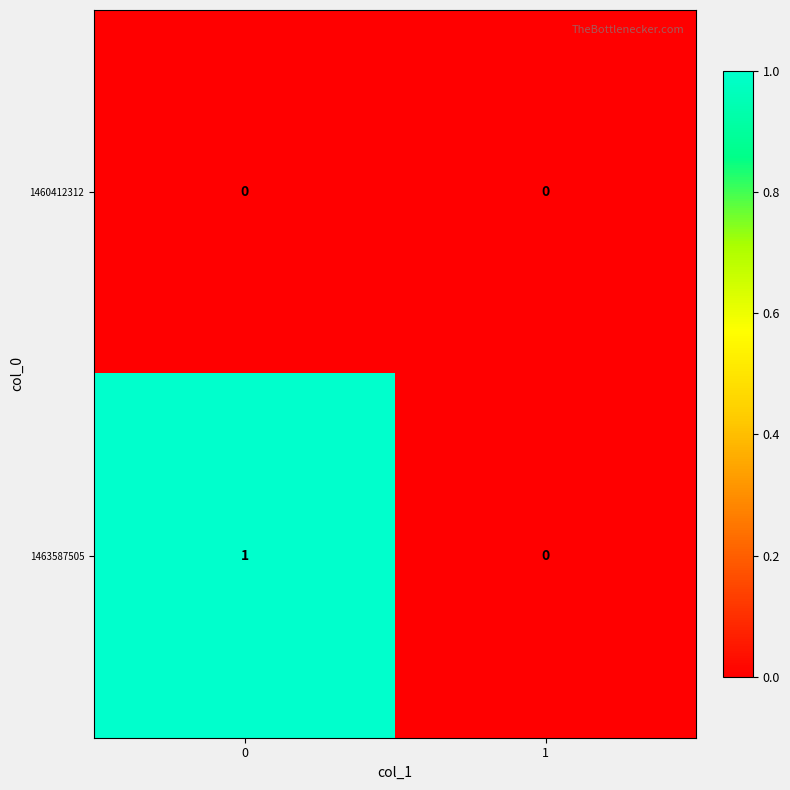

Is it true that 1463587505 equals 0 at 1?

True